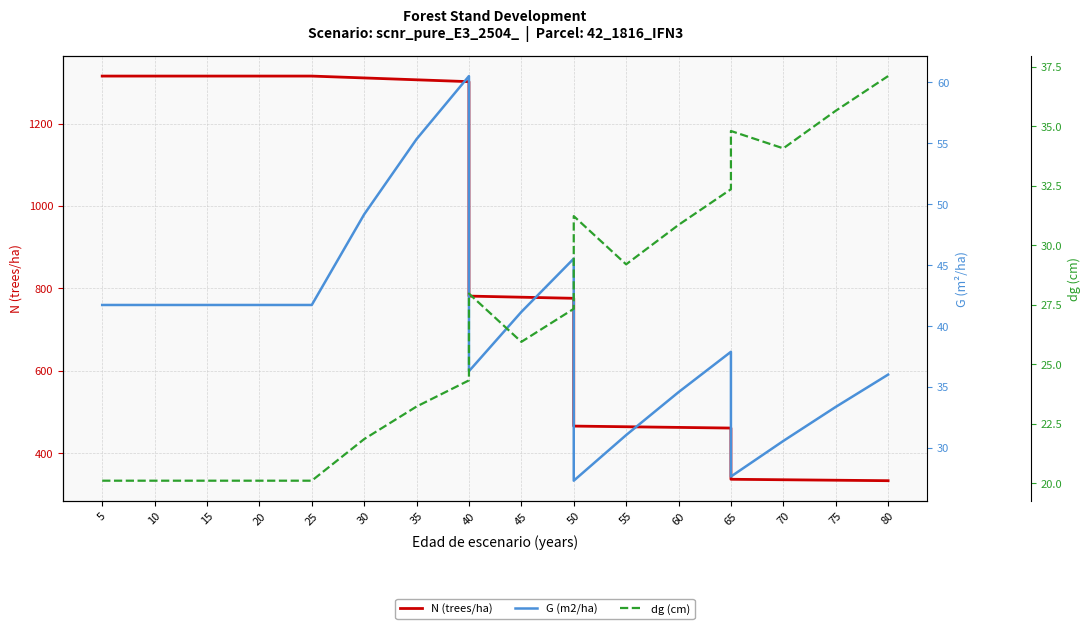

What is the label of the 2nd point from the left?

10